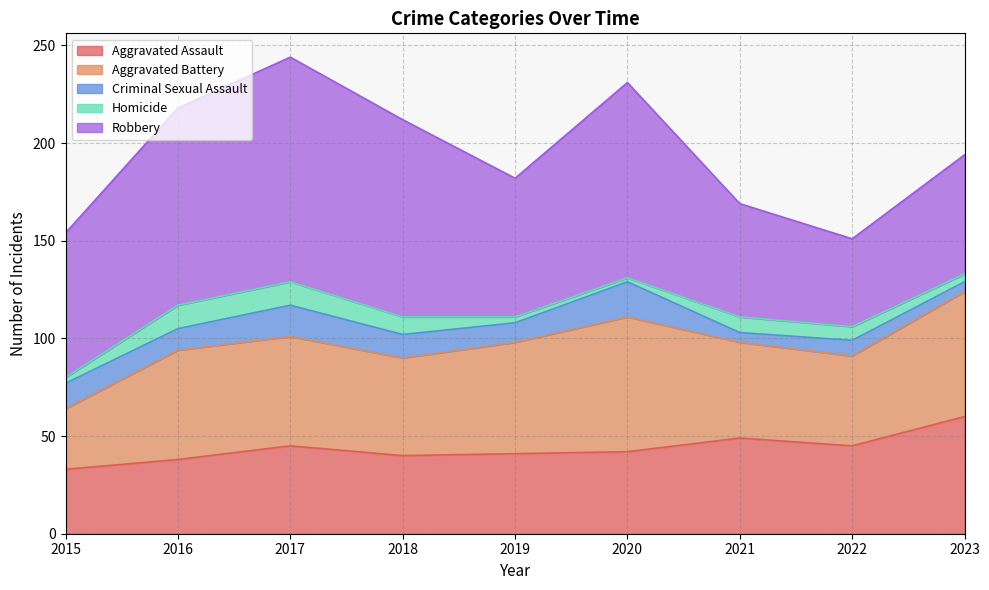

List the series in order of their peak value, lowest first.

Homicide, Criminal Sexual Assault, Aggravated Assault, Aggravated Battery, Robbery